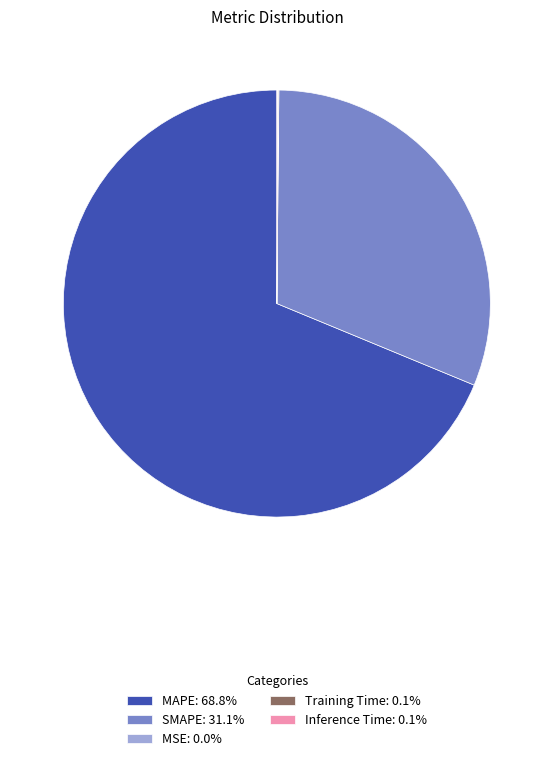

Is there a majority slice in this chart?

Yes